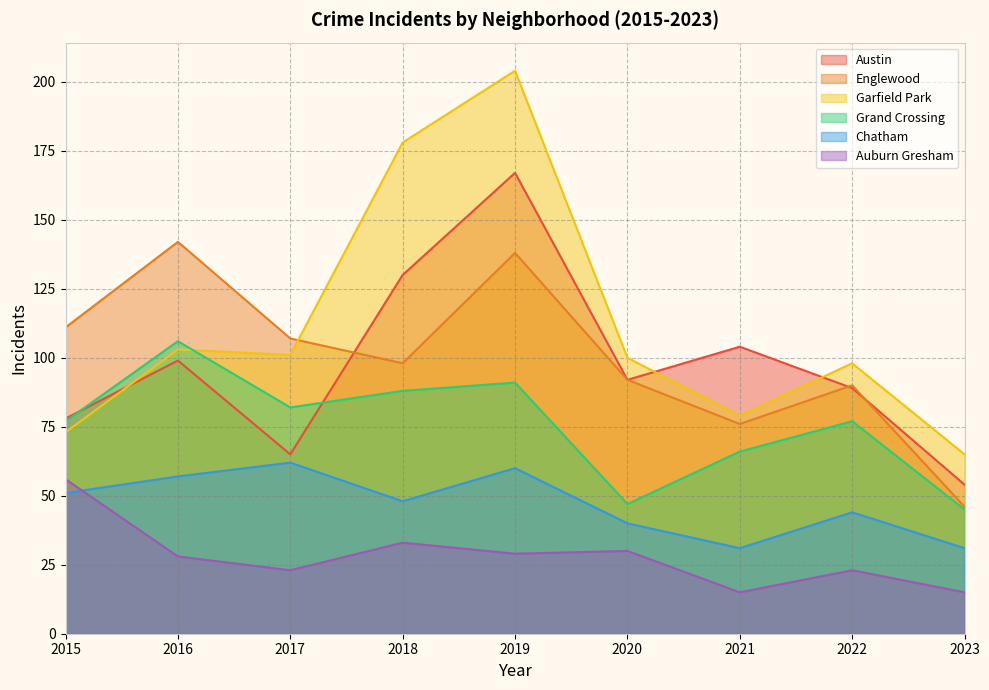

True or false: Garfield Park and Auburn Gresham intersect in this chart.

False